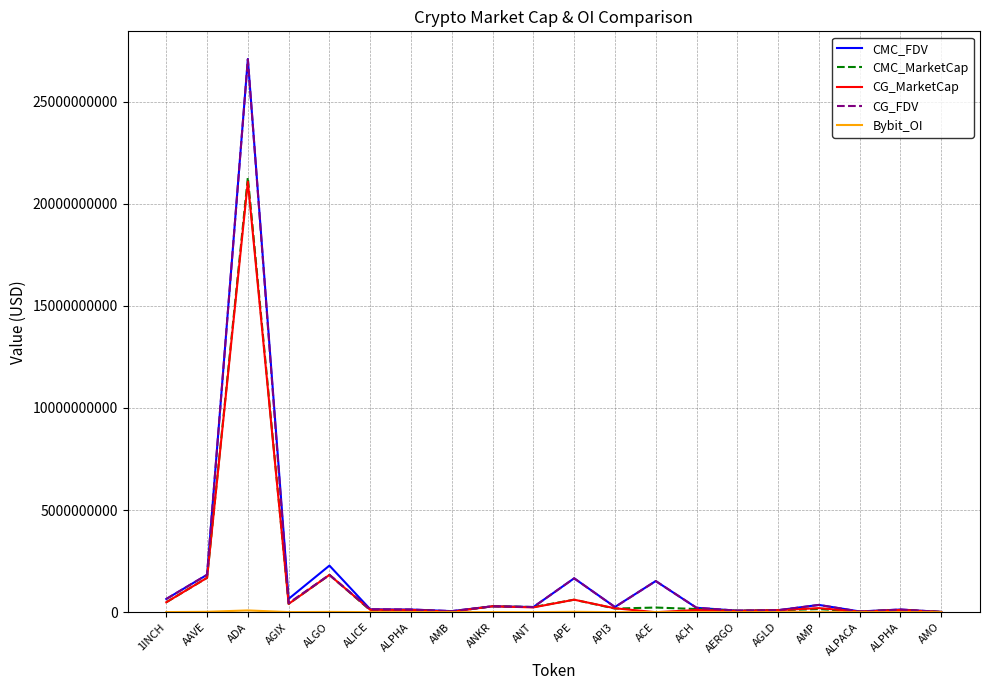

Is this an area chart (filled region under the line)?

No